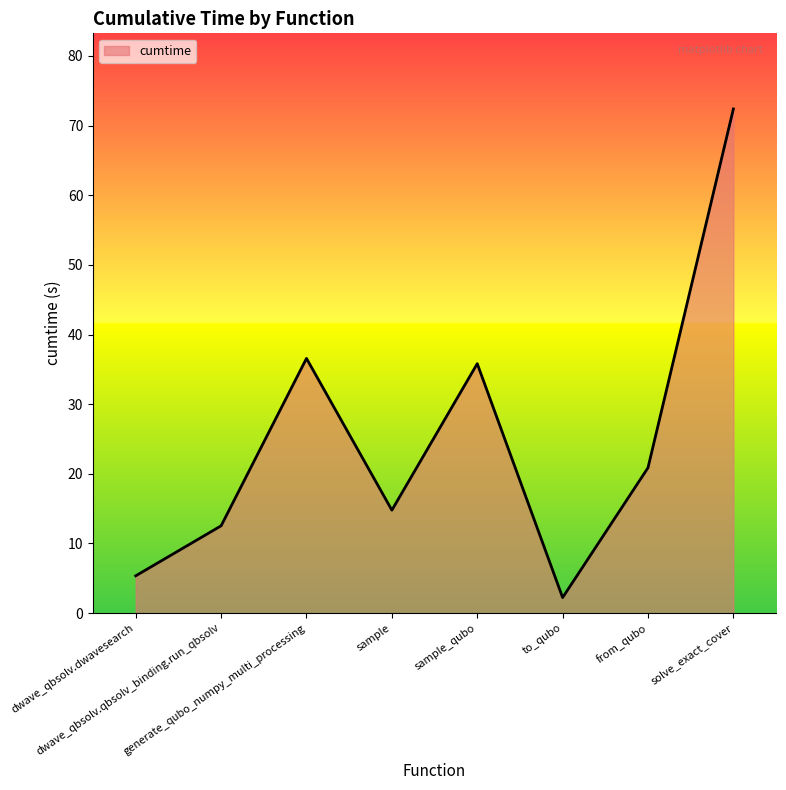

How many series are shown in this chart?

1